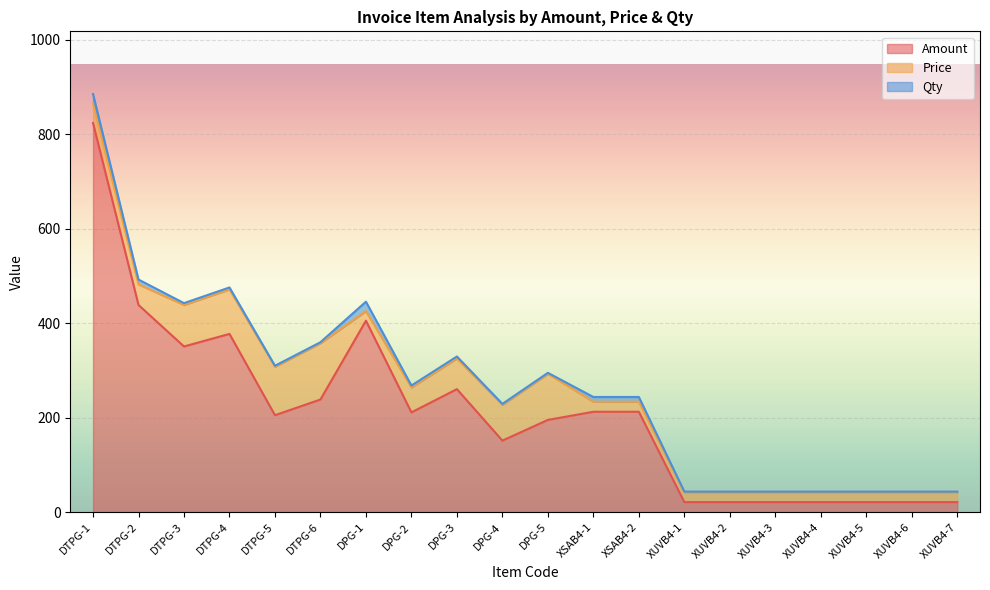

At how many categories does at least one series exceed 595?

1